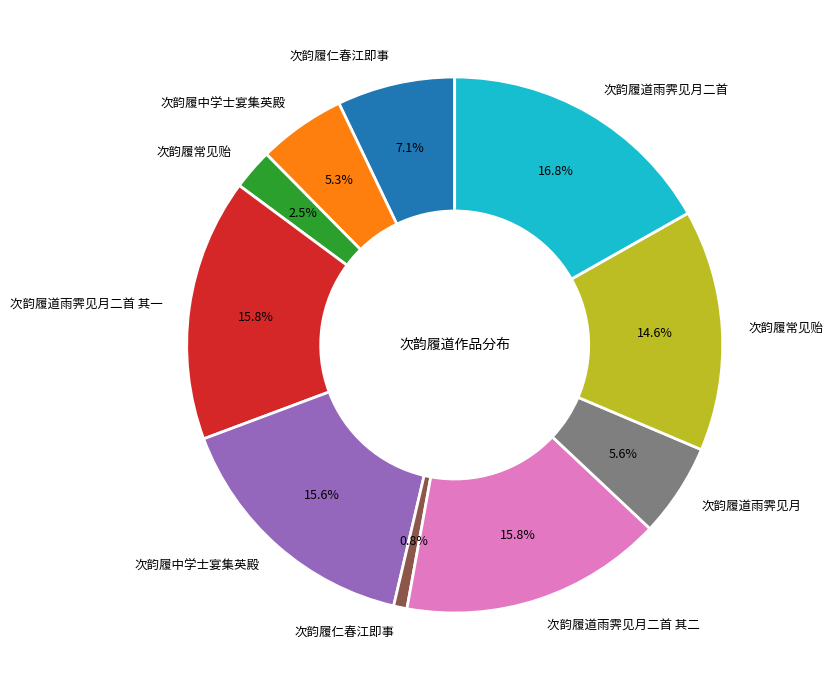

Is there any slice that represents more than half of the pie?

No